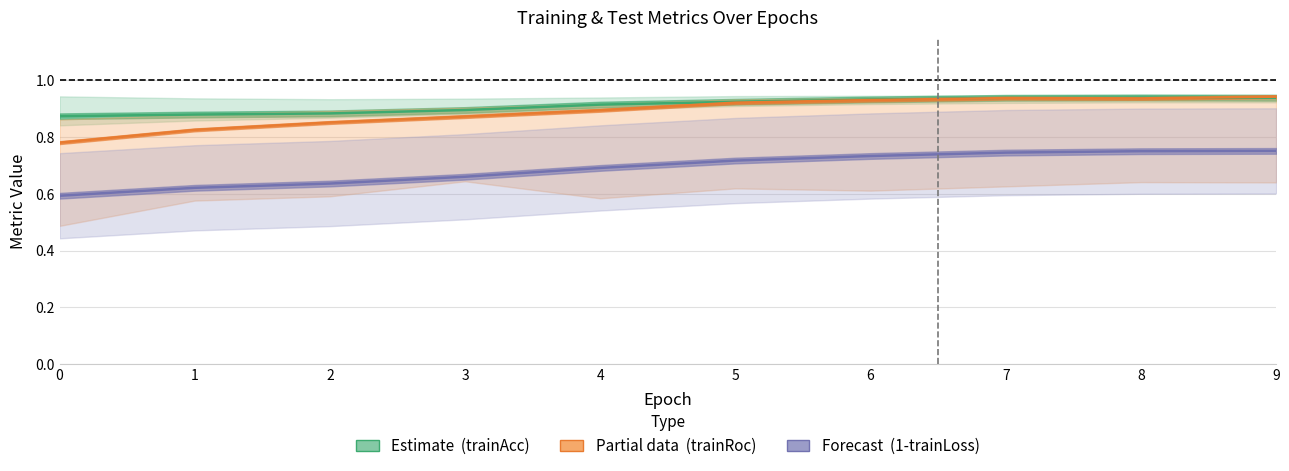

What is the value of the trainAcc point at the 10th from the left?

0.9